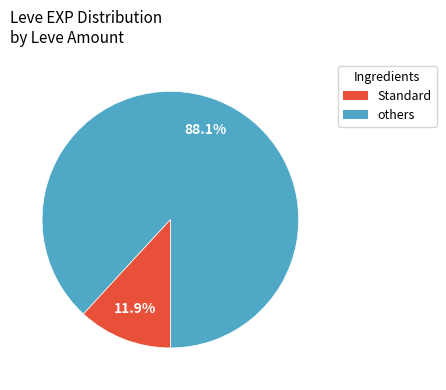

To the nearest percent, what is the difference between the largest and smallest slice percentages?

76%